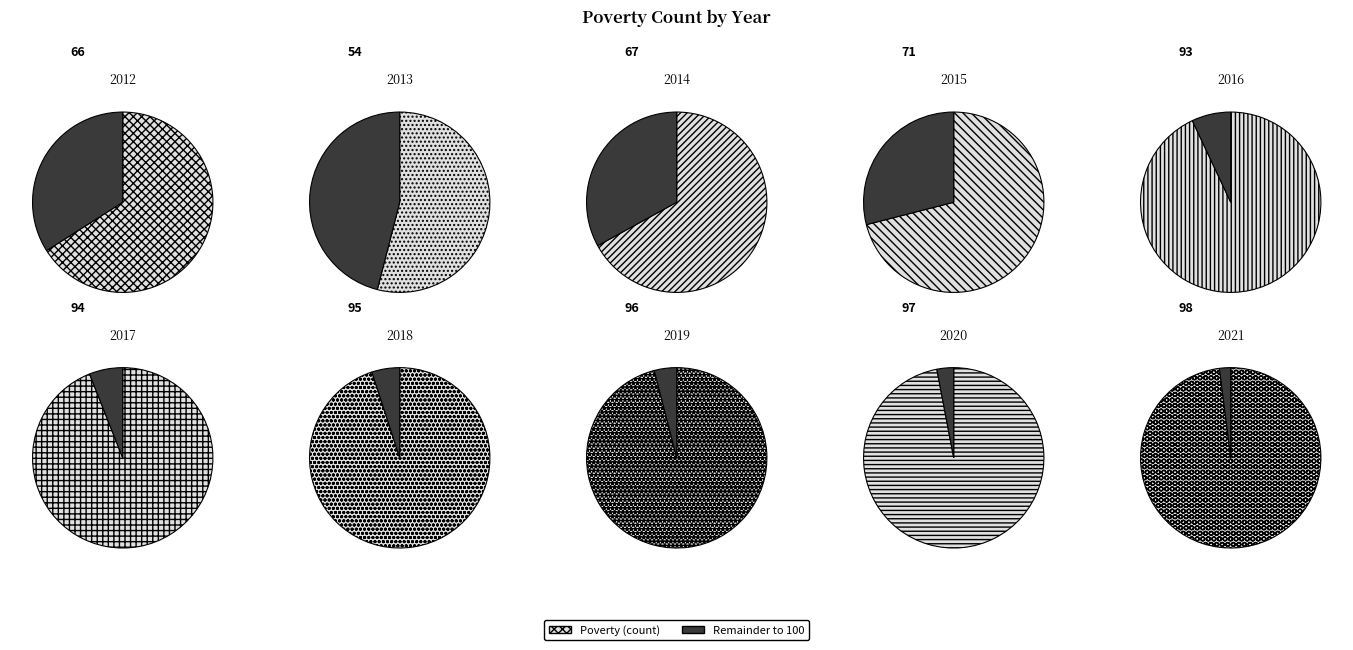

What is the ratio of the value at 2017 to the value at 2020?

1.0